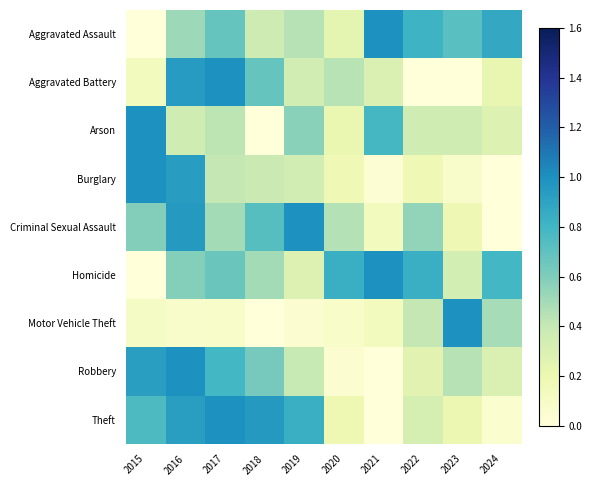

Reading left to right, extract all data points from this chart.

Aggravated Assault: 2015=0.0	2016=0.5	2017=0.7	2018=0.4	2019=0.4	2020=0.2	2021=1.0	2022=0.8	2023=0.7	2024=0.9
Aggravated Battery: 2015=0.1	2016=0.9	2017=1.0	2018=0.7	2019=0.3	2020=0.4	2021=0.3	2022=0.0	2023=0.0	2024=0.2
Arson: 2015=1.0	2016=0.4	2017=0.4	2018=0.0	2019=0.6	2020=0.2	2021=0.8	2022=0.4	2023=0.4	2024=0.3
Burglary: 2015=1.0	2016=0.9	2017=0.4	2018=0.4	2019=0.3	2020=0.2	2021=0.0	2022=0.2	2023=0.1	2024=0.0
Criminal Sexual Assault: 2015=0.6	2016=1.0	2017=0.5	2018=0.7	2019=1.0	2020=0.5	2021=0.1	2022=0.5	2023=0.2	2024=0.0
Homicide: 2015=0.0	2016=0.6	2017=0.7	2018=0.5	2019=0.3	2020=0.8	2021=1.0	2022=0.8	2023=0.3	2024=0.8
Motor Vehicle Theft: 2015=0.1	2016=0.1	2017=0.1	2018=0.0	2019=0.0	2020=0.1	2021=0.1	2022=0.4	2023=1.0	2024=0.5
Robbery: 2015=0.9	2016=1.0	2017=0.8	2018=0.6	2019=0.4	2020=0.0	2021=0.0	2022=0.3	2023=0.4	2024=0.3
Theft: 2015=0.8	2016=0.9	2017=1.0	2018=1.0	2019=0.8	2020=0.2	2021=0.0	2022=0.3	2023=0.2	2024=0.1